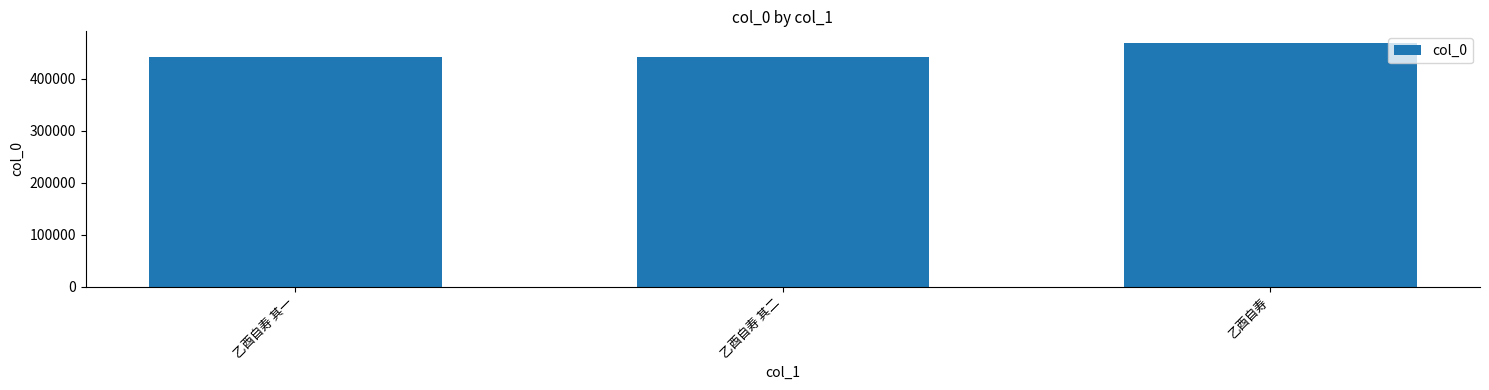

At which label is the value closest to 454309?

乙酉自寿 其二